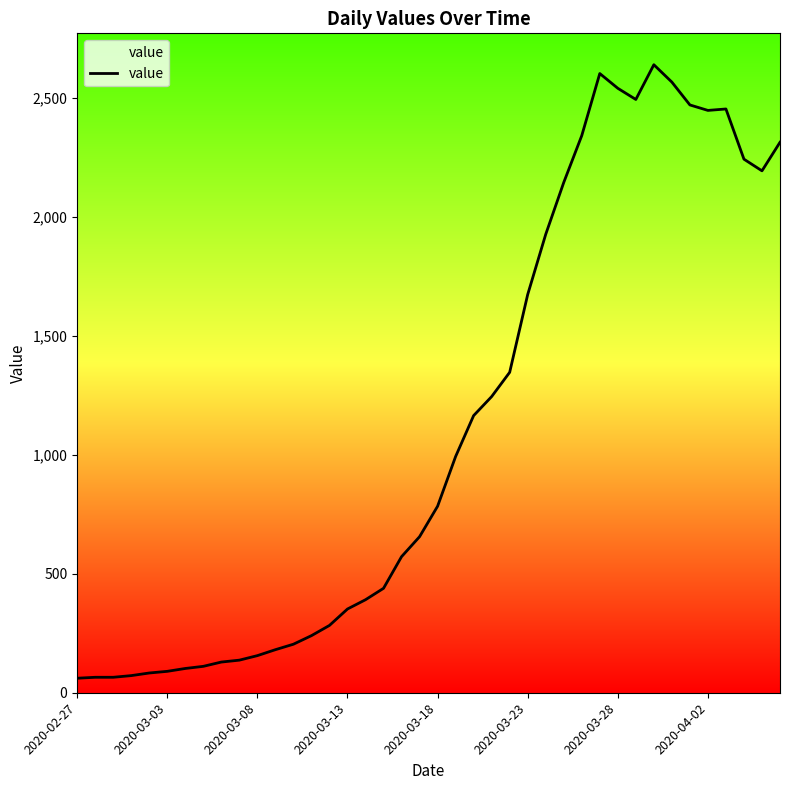

What is the difference between the maximum and minimum values?

2579